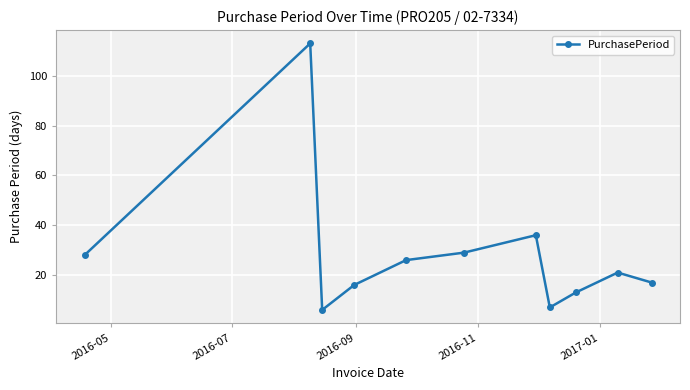

How many points are higher than both their immediate neighbors (excluding endpoints)?

3